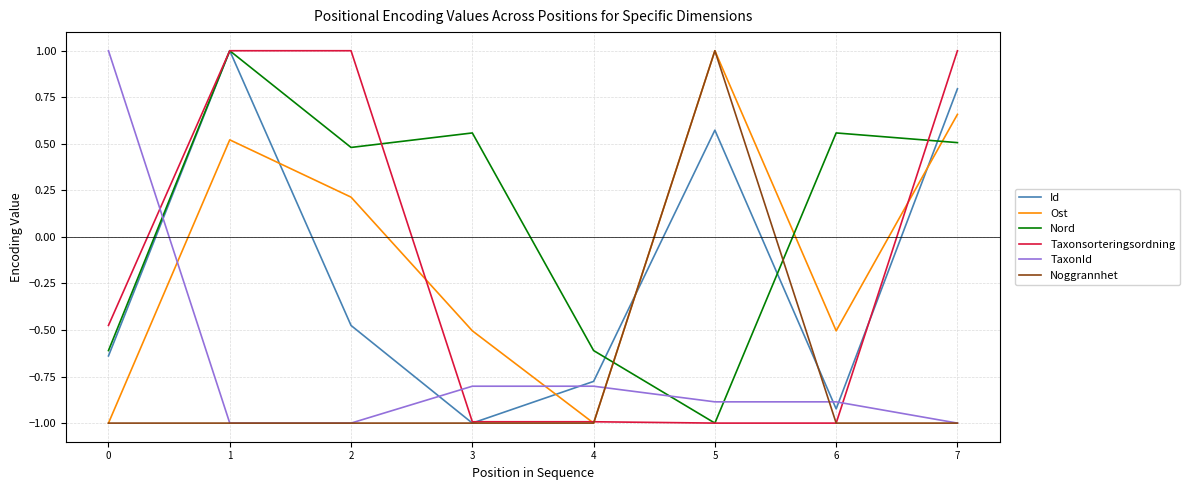

Where do Ost and Id first cross each other?

1 and 2